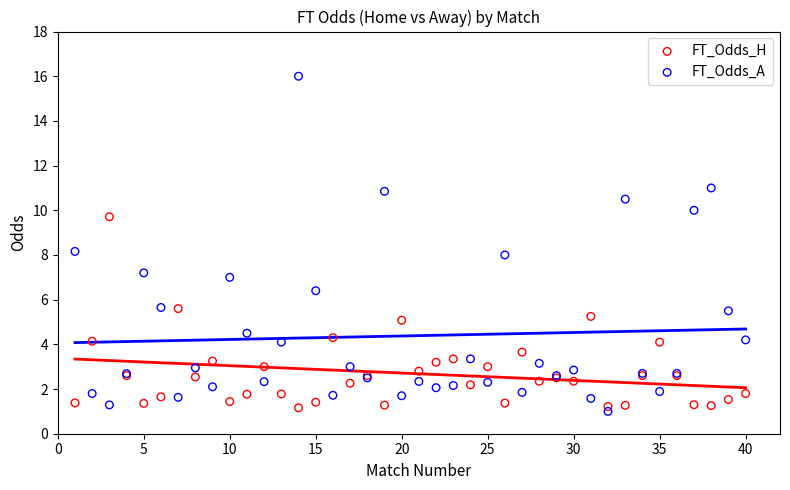

Which series reaches the maximum Y coordinate?

FT_Odds_A